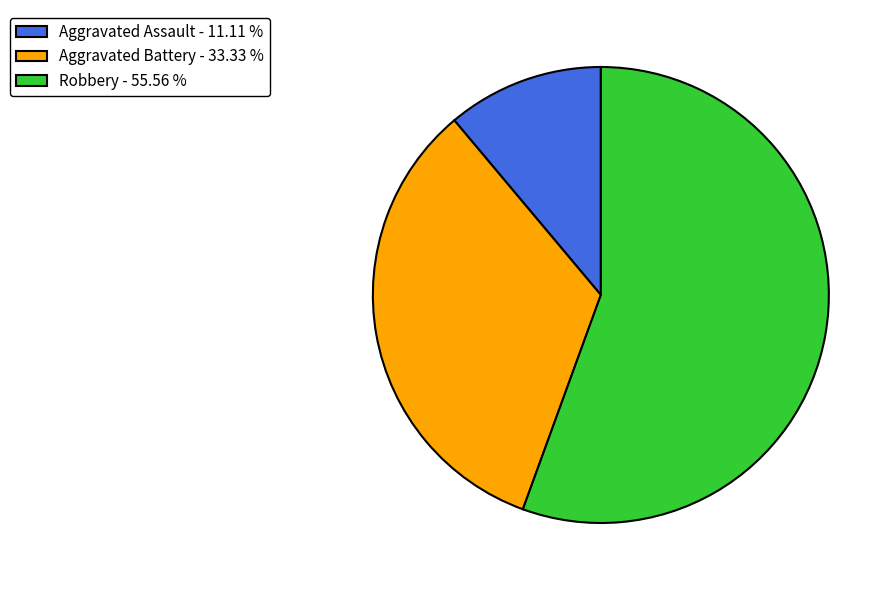

Do Aggravated Battery - 33.33 % and Aggravated Assault - 11.11 % together represent more than half of the pie?

No